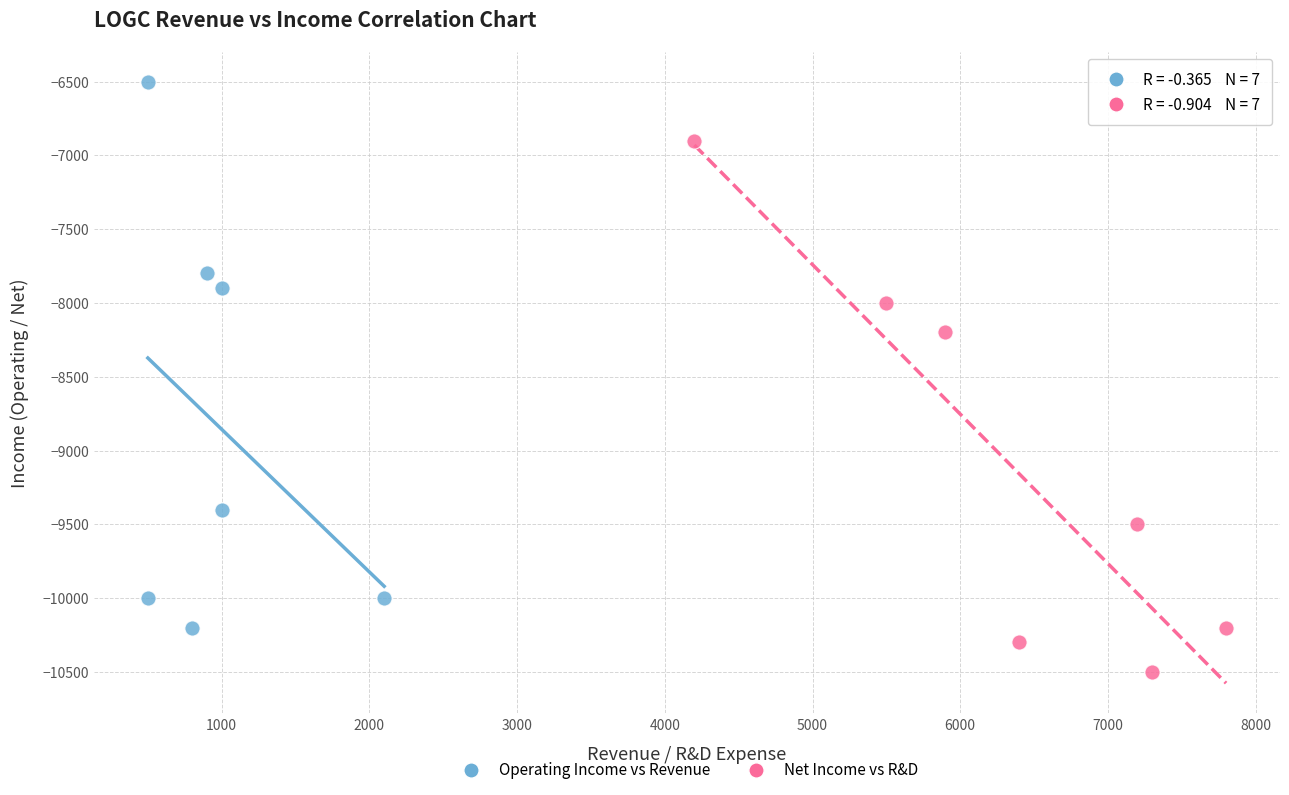

Which series reaches the minimum Y coordinate?

Net Income vs R&D